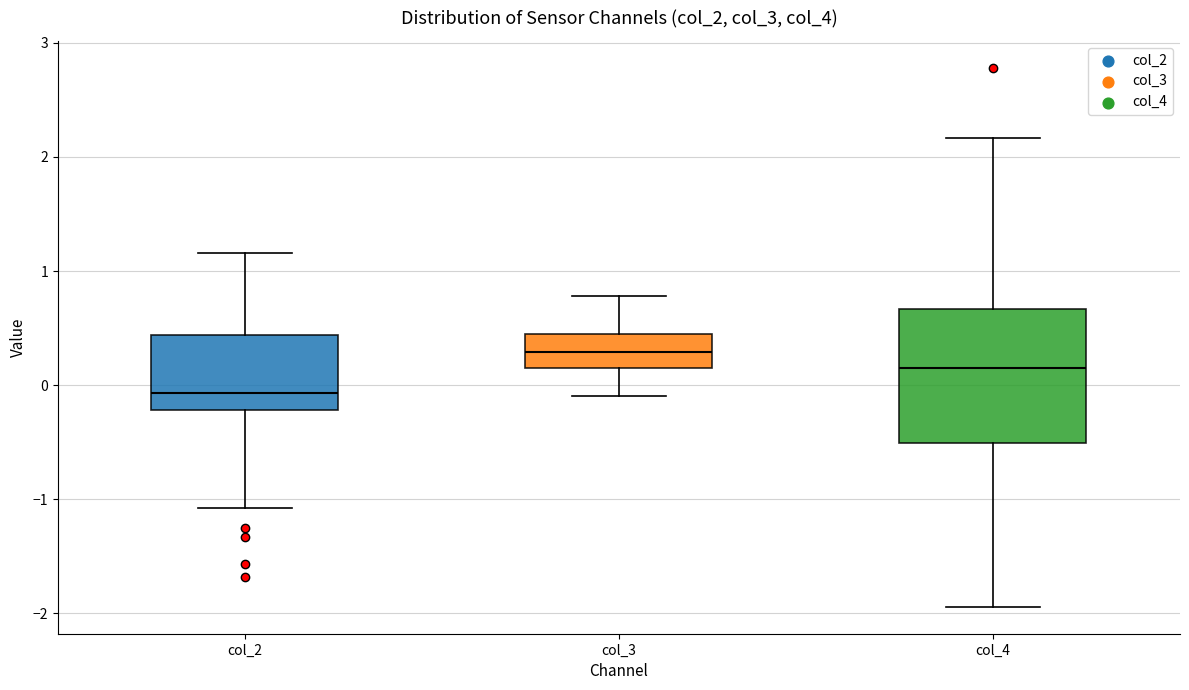

Which box's median line is the highest?

col_3